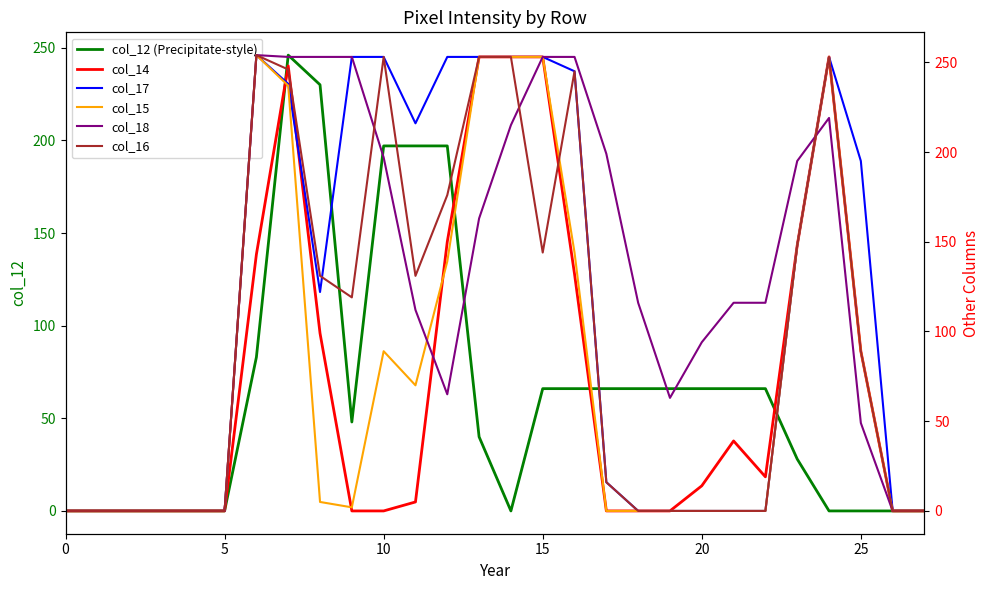

How many lines are shown in the chart?

6